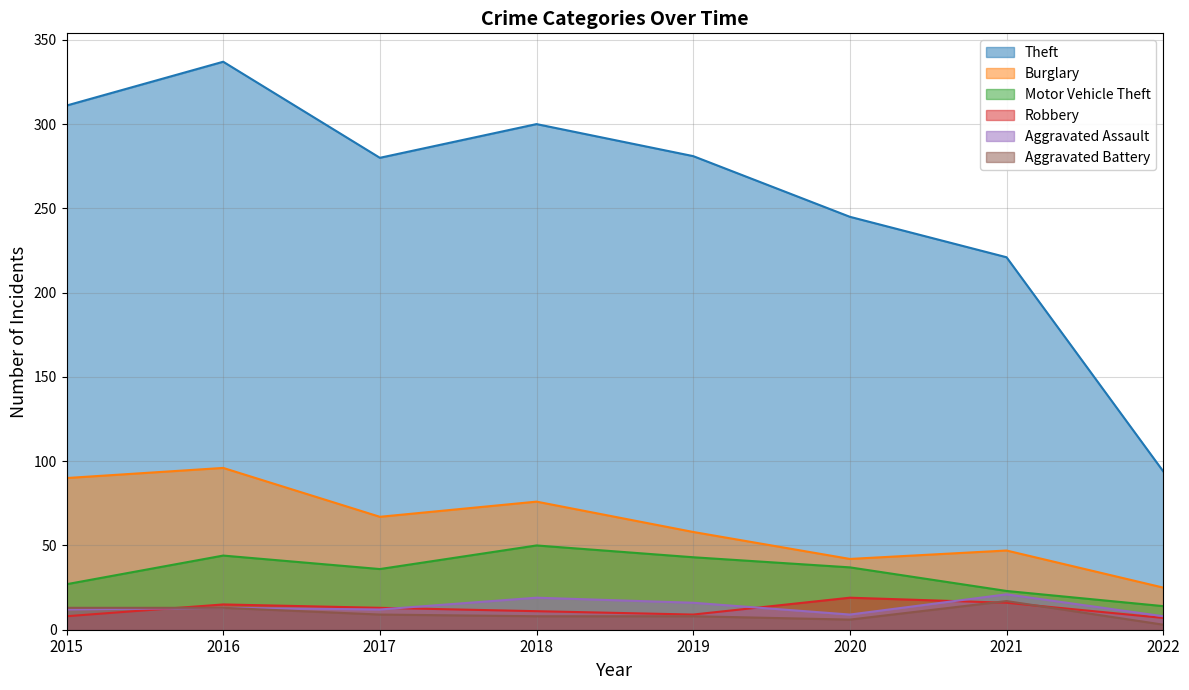

Reading left to right, extract all data points from this chart.

Theft: 311	337	280	300	281	245	221	94
Burglary: 90	96	67	76	58	42	47	25
Motor Vehicle Theft: 27	44	36	50	43	37	23	14
Robbery: 8	15	13	11	9	19	16	7
Aggravated Assault: 12	13	12	19	16	9	21	8
Aggravated Battery: 13	13	9	8	8	6	17	3